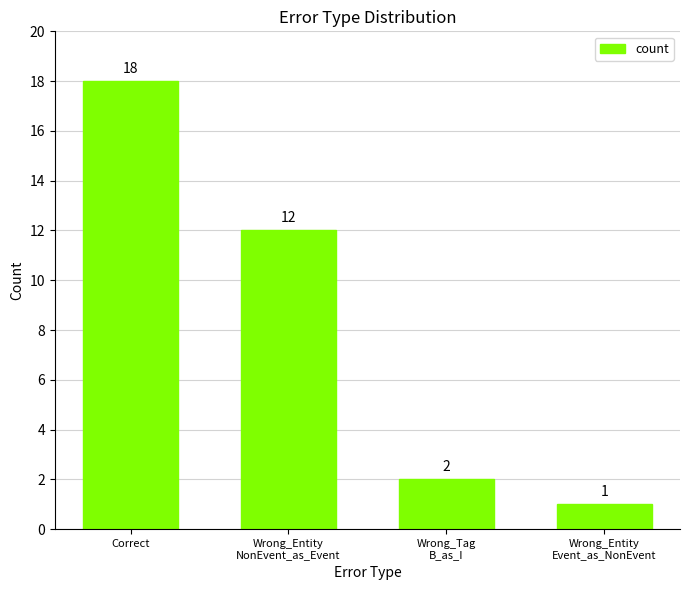

The chart shows a value of 21 at Wrong_Entity
NonEvent_as_Event. True or false?

False